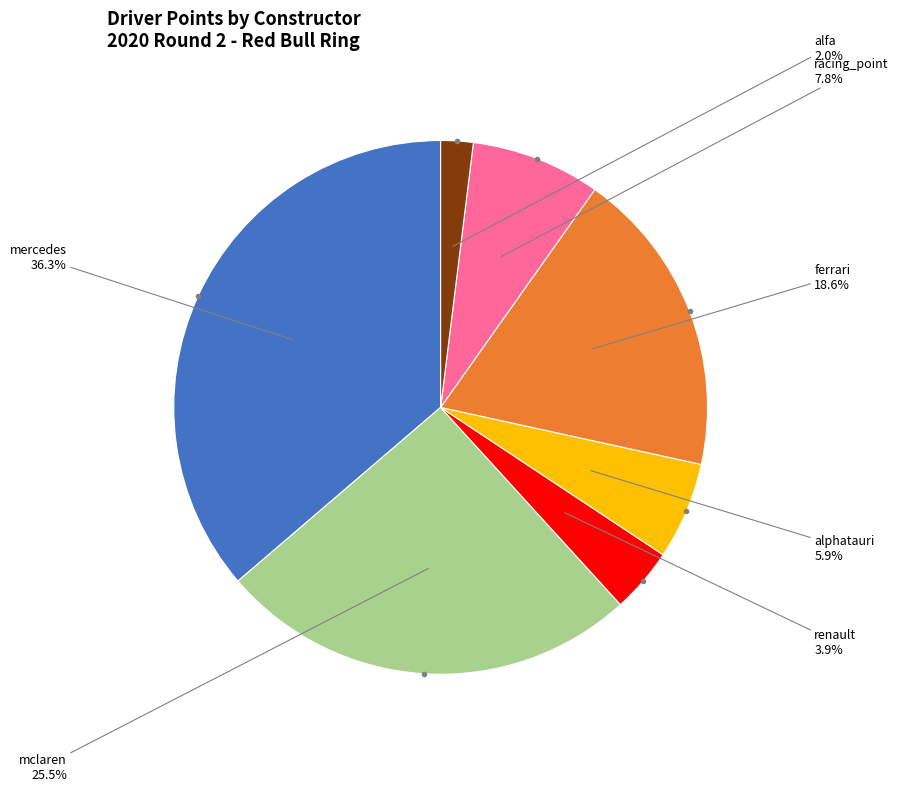

Is there a majority slice in this chart?

No